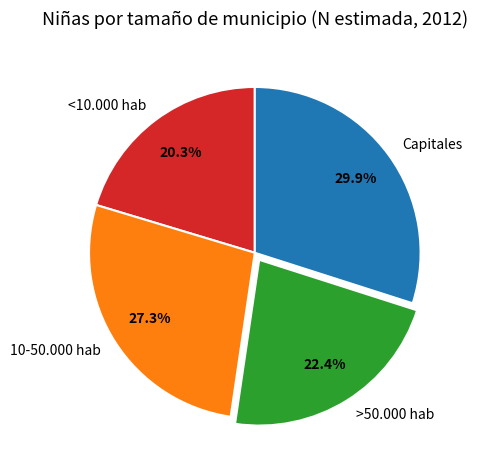

Approximately how many times larger is the value at <10.000 hab compared to 10-50.000 hab?

0.7